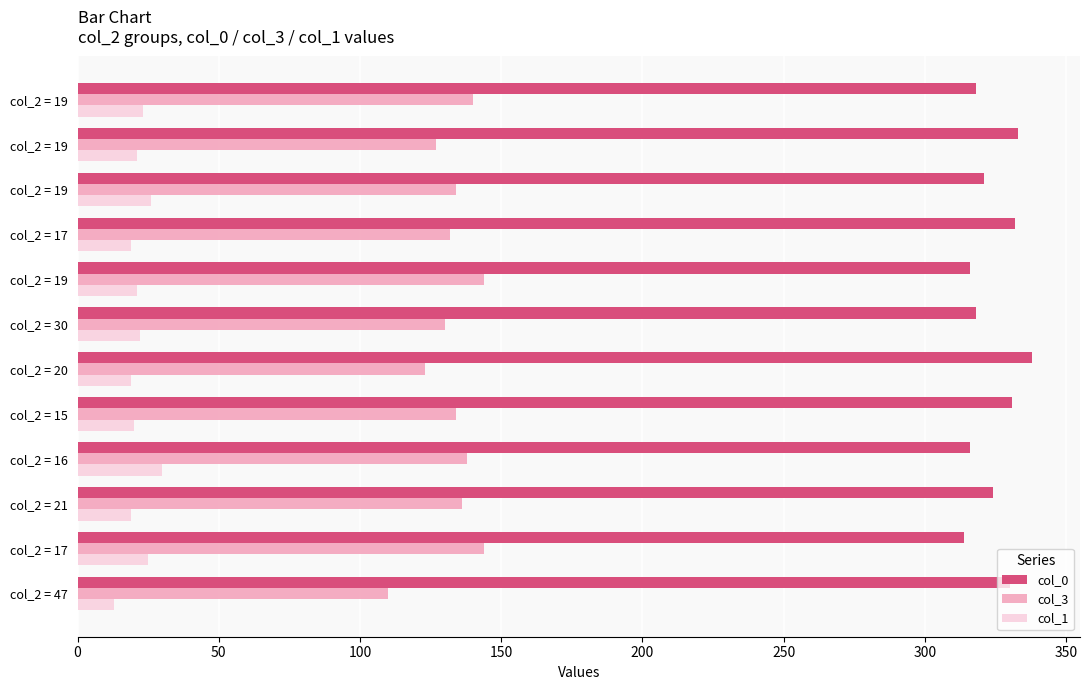

List the series in order of their overall mean, lowest first.

col_1, col_3, col_0